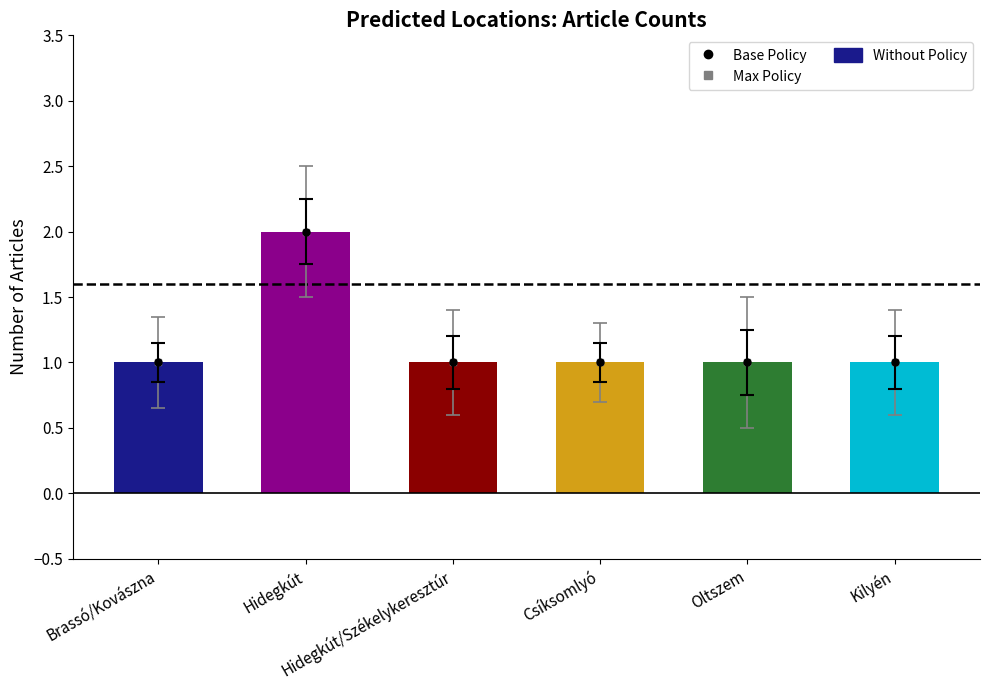

What is the minimum value shown in the chart?

1